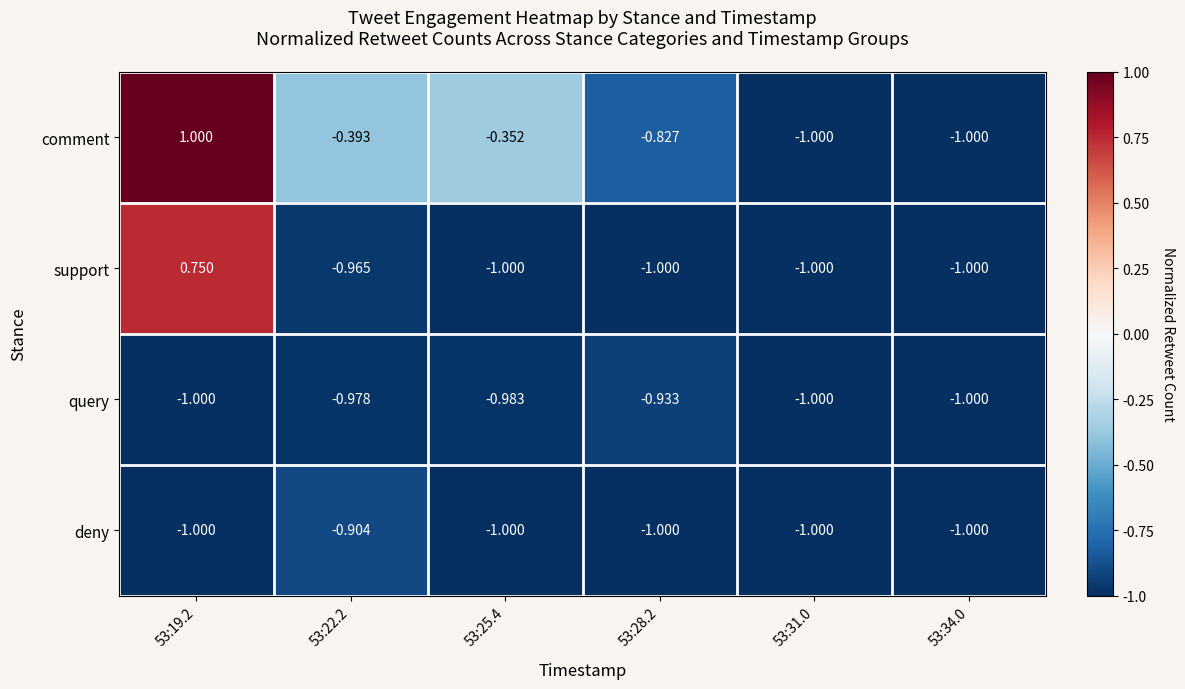

Which series has the largest range (max minus min)?

comment